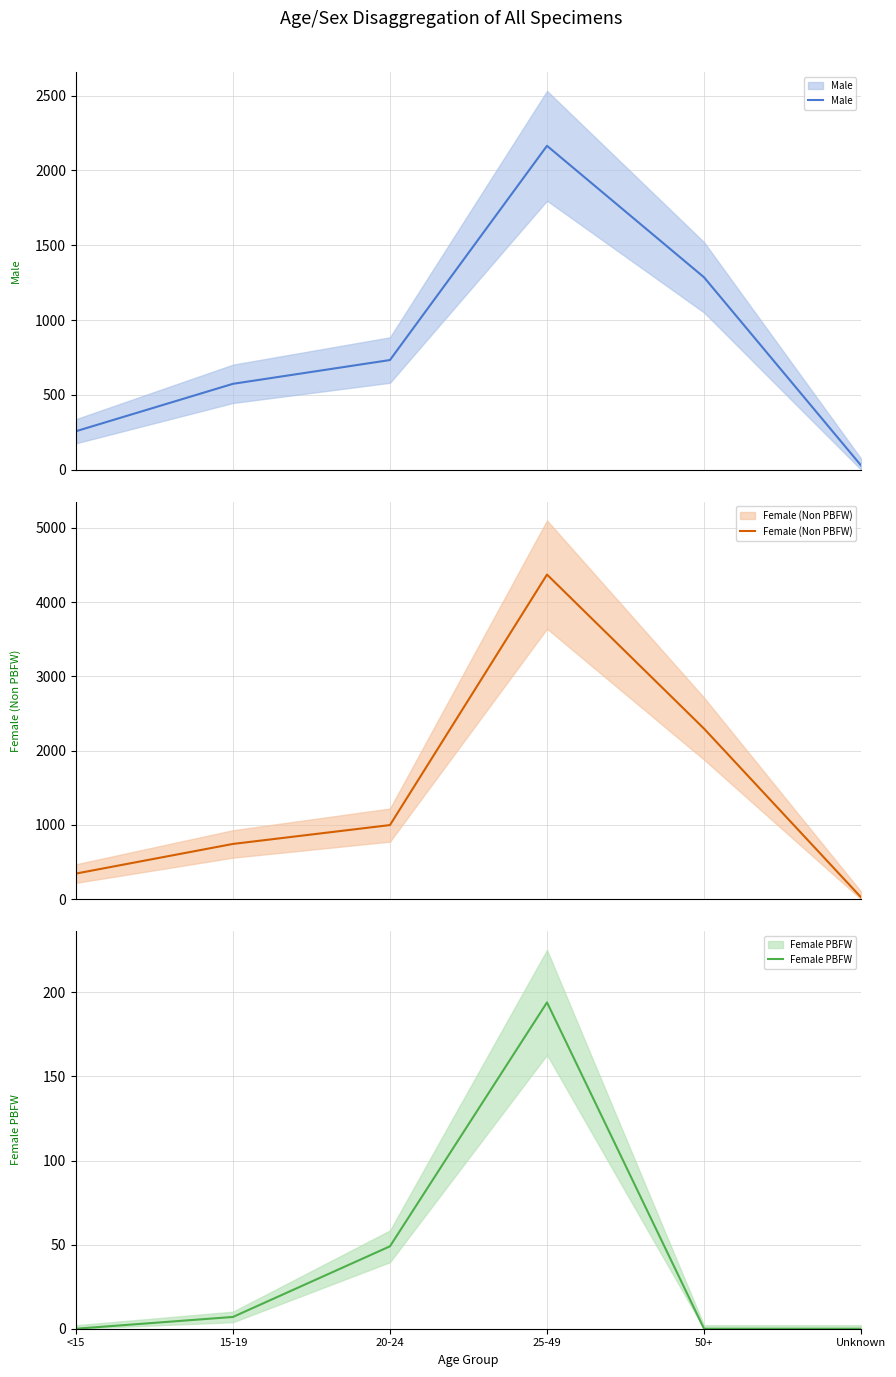

What is the difference between the maximum and second lowest values in the Female (Non PBFW) series?

4025